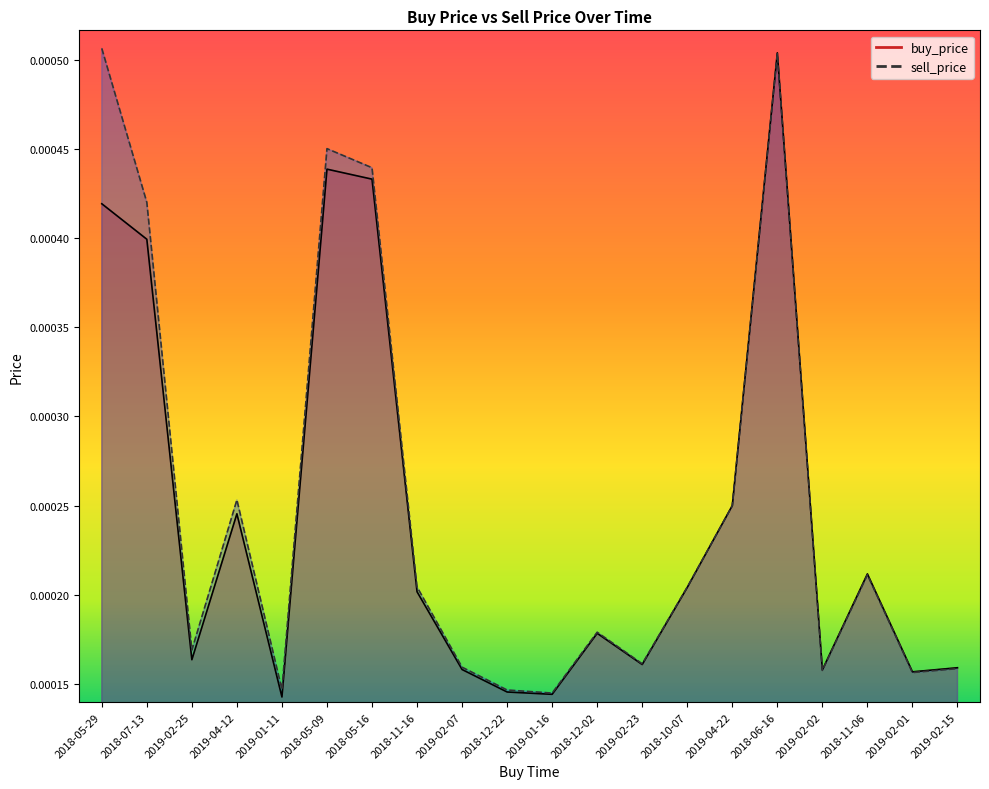

How many sell_price values are between 0 and 1?

20